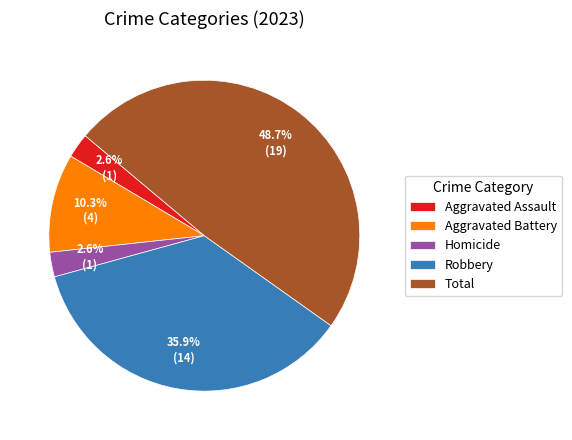

Is there any slice that represents more than half of the pie?

No